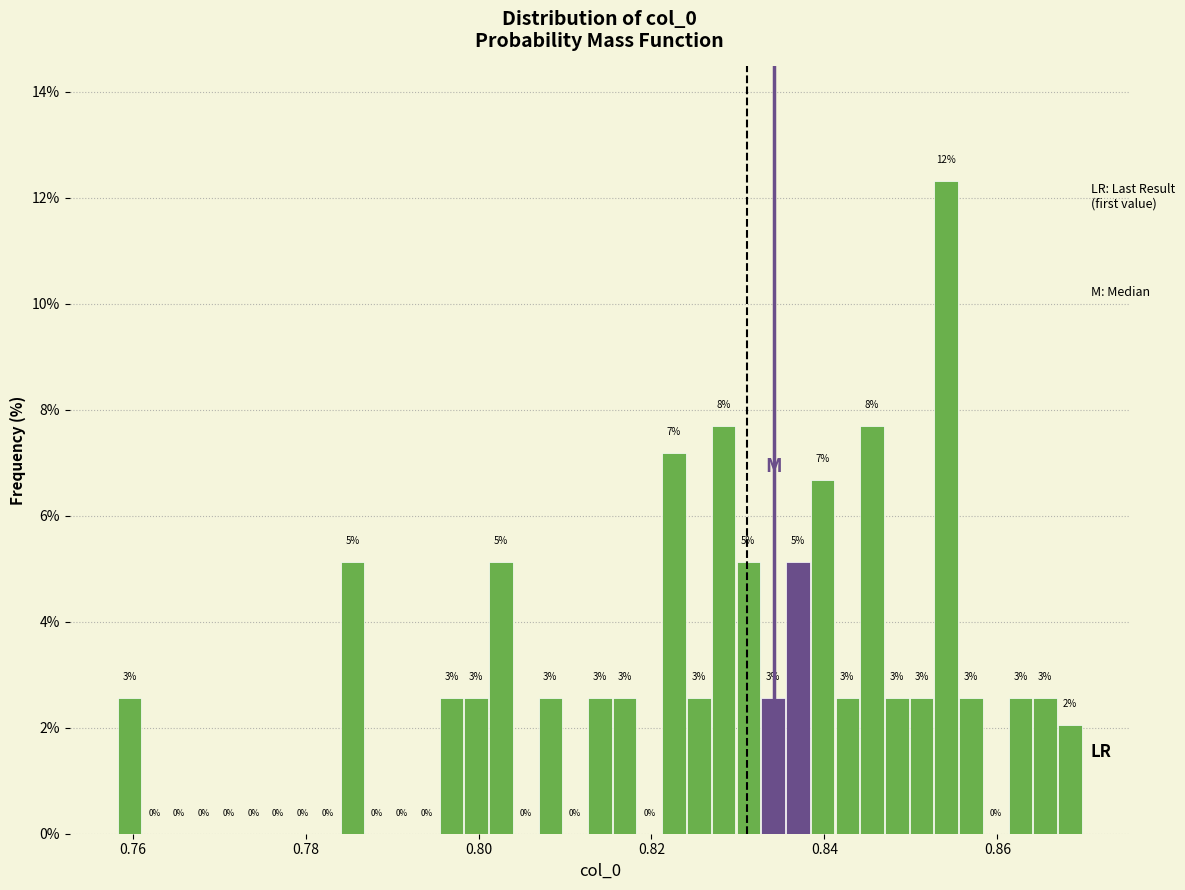

Read against the x-axis, roughly where is the centre of the tallest bar?

0.854